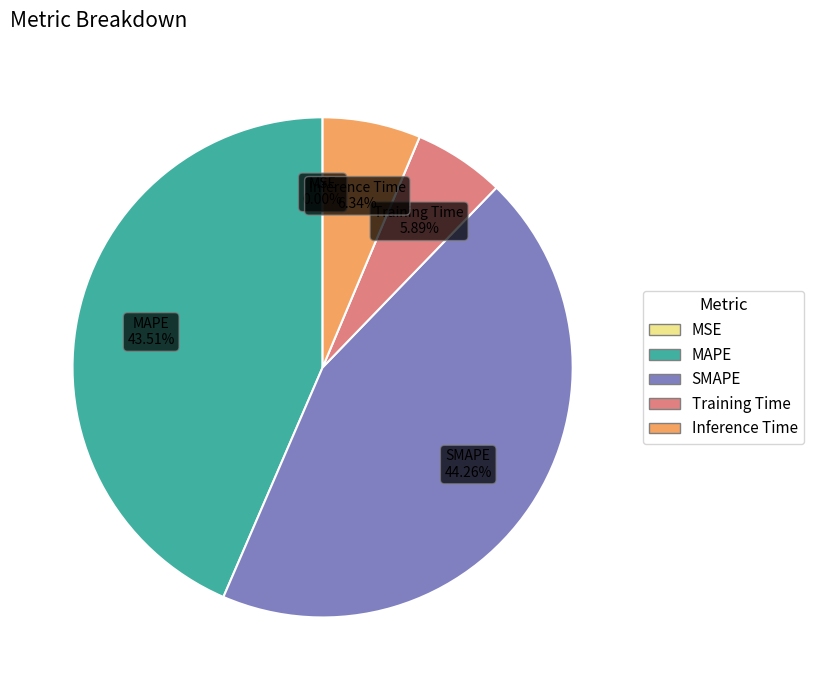

The SMAPE slice represents 58% of the pie. True or false?

False